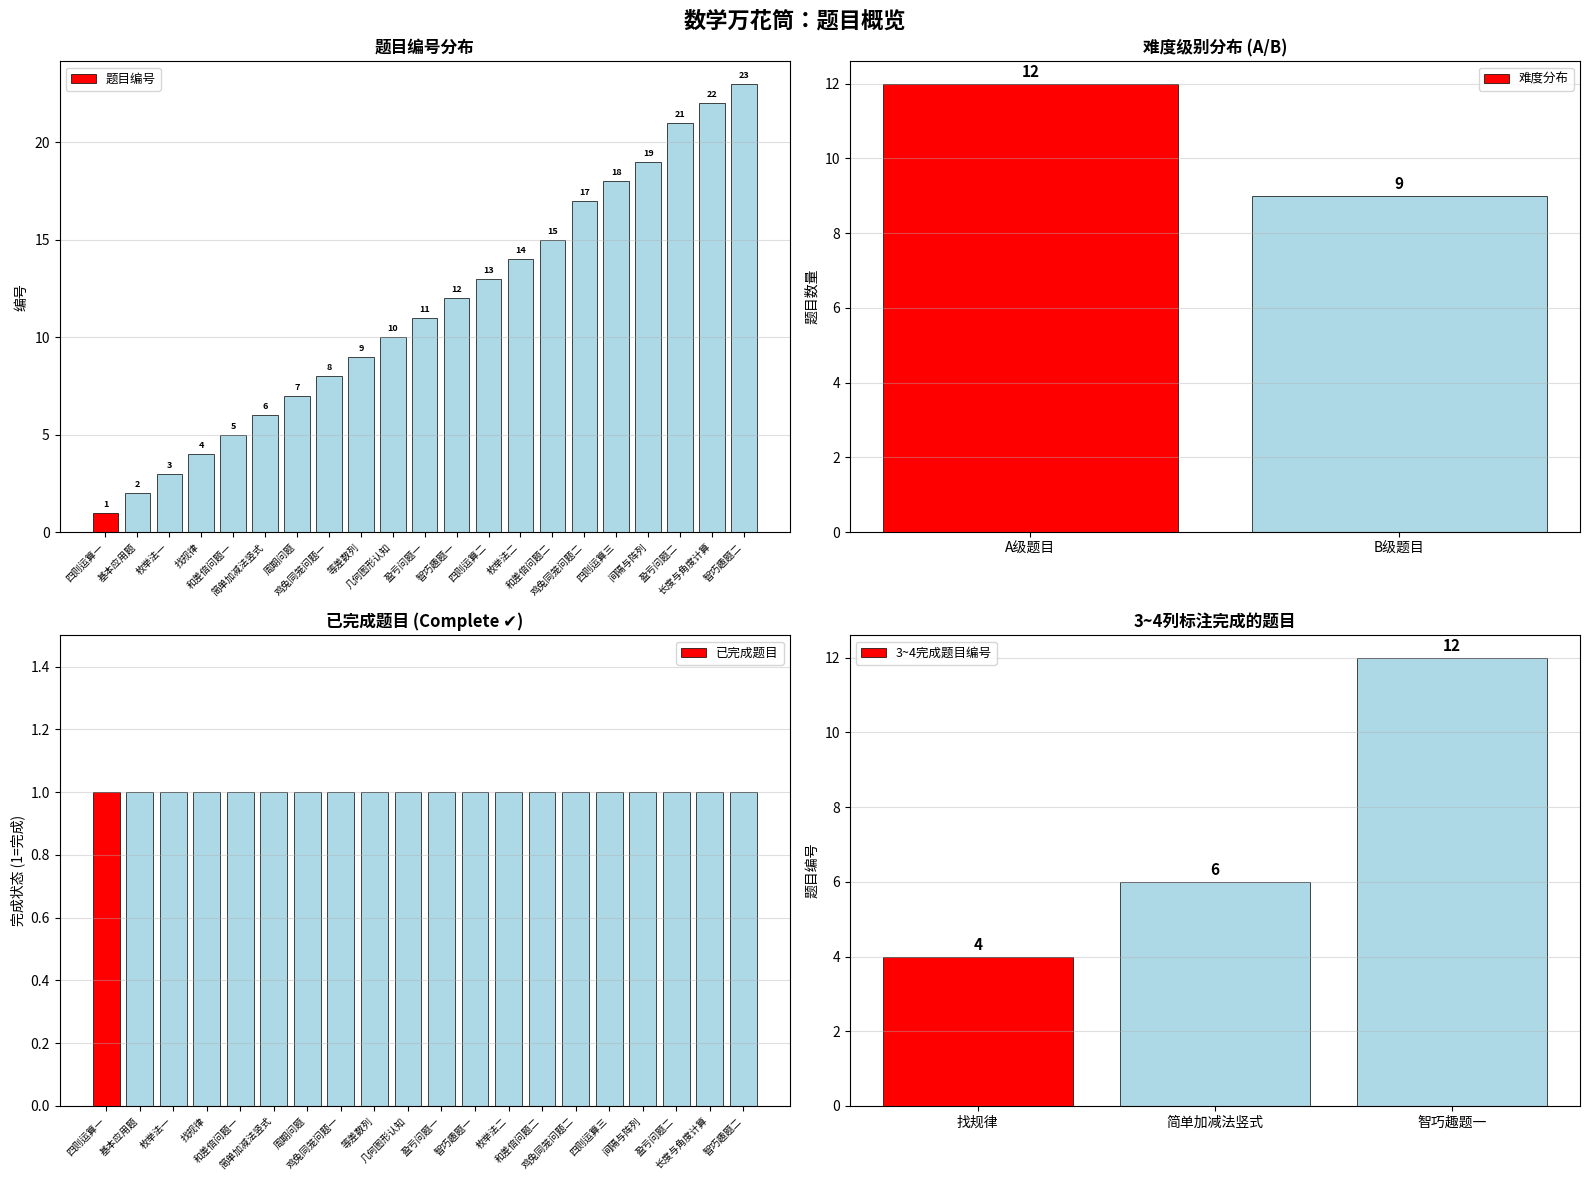

How many data points are less than 11?

10